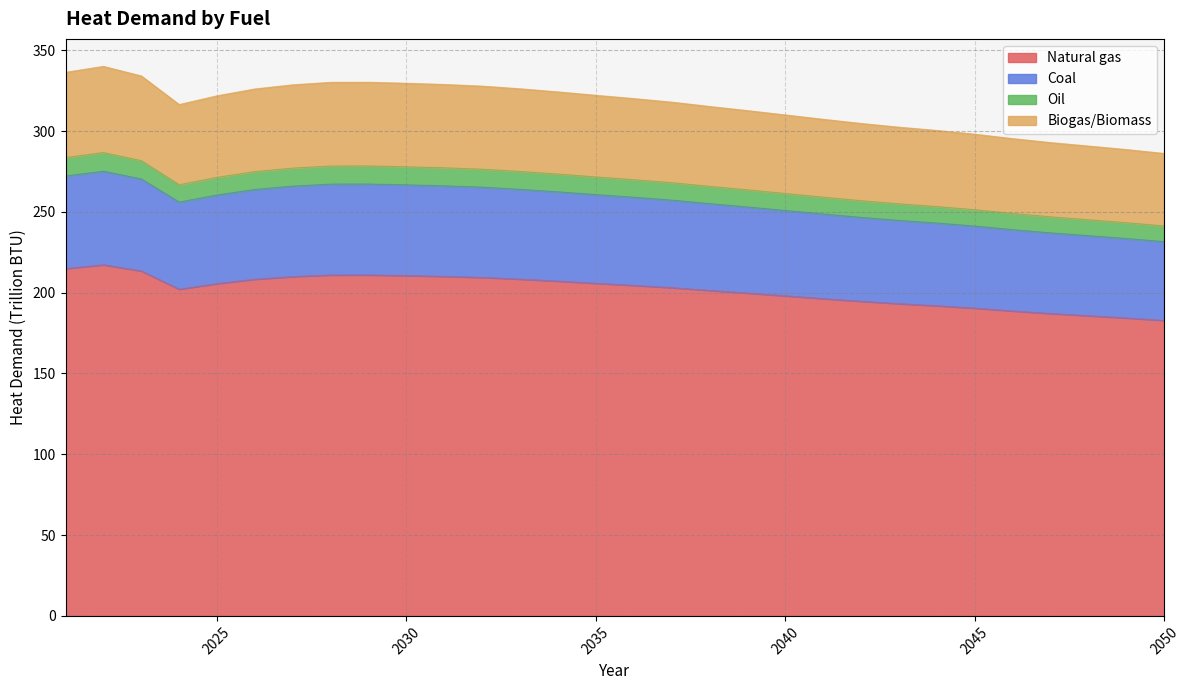

How many data points in Natural gas are above 204?

15